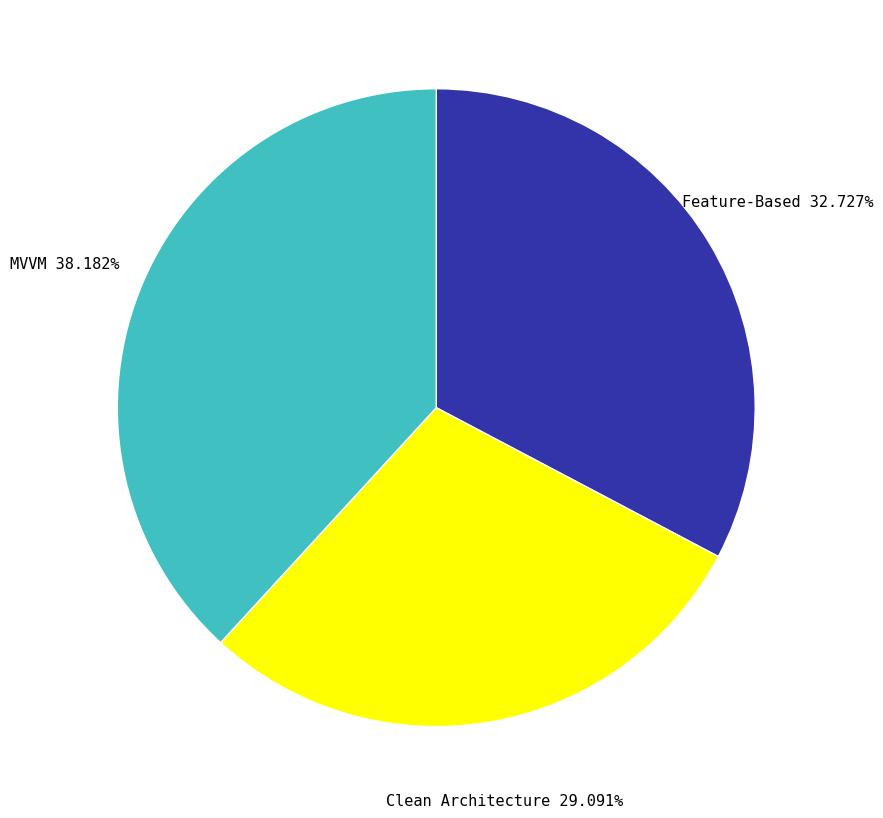

True or false: Feature-Based accounts for 47% of the total.

False